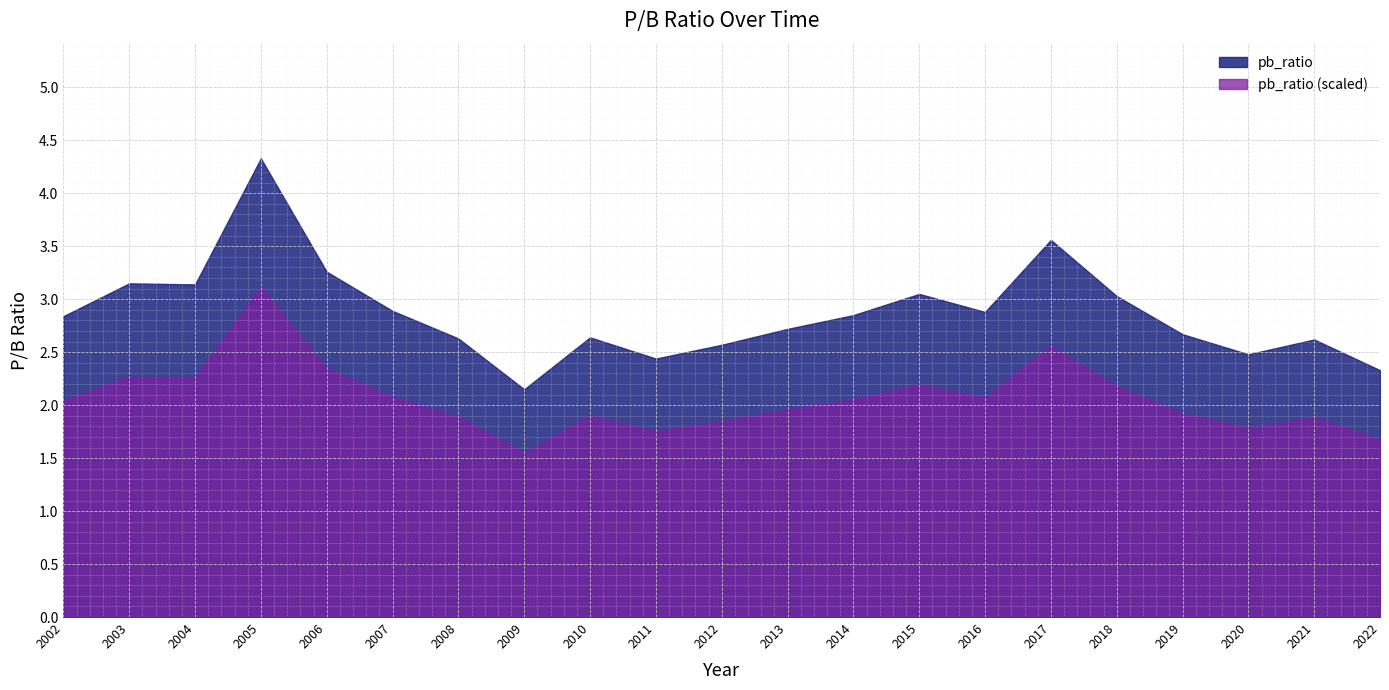

List the labels in order of value, largest first.

2005, 2017, 2006, 2003, 2004, 2015, 2018, 2007, 2016, 2014, 2002, 2013, 2019, 2010, 2008, 2021, 2012, 2020, 2011, 2022, 2009